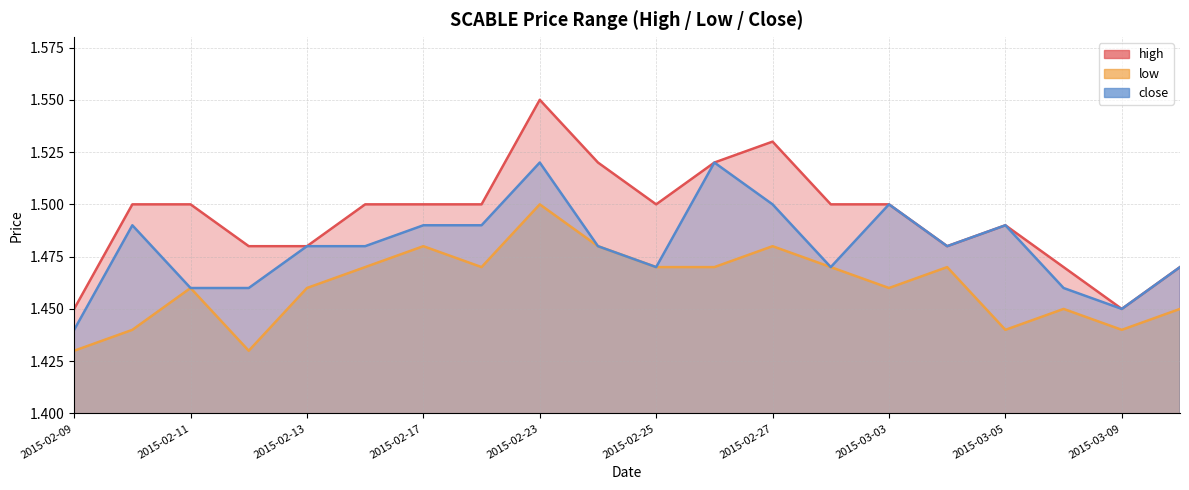

What is the average value of the low series?

1.5